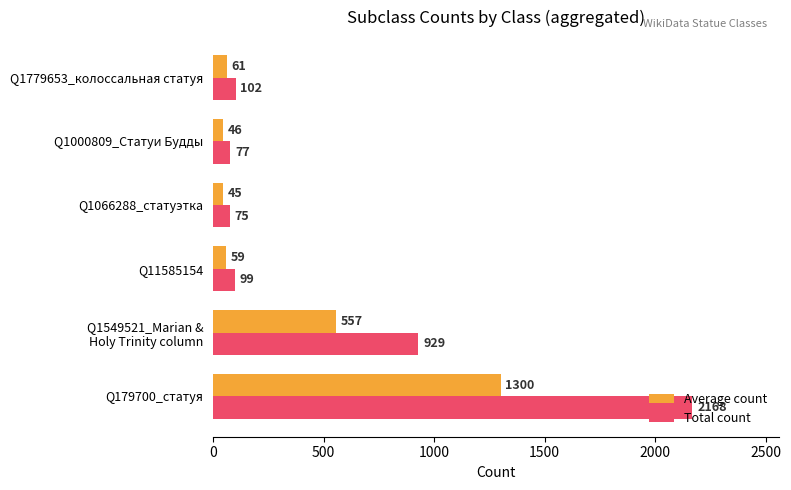

How many data points in Average count are above 61?

3